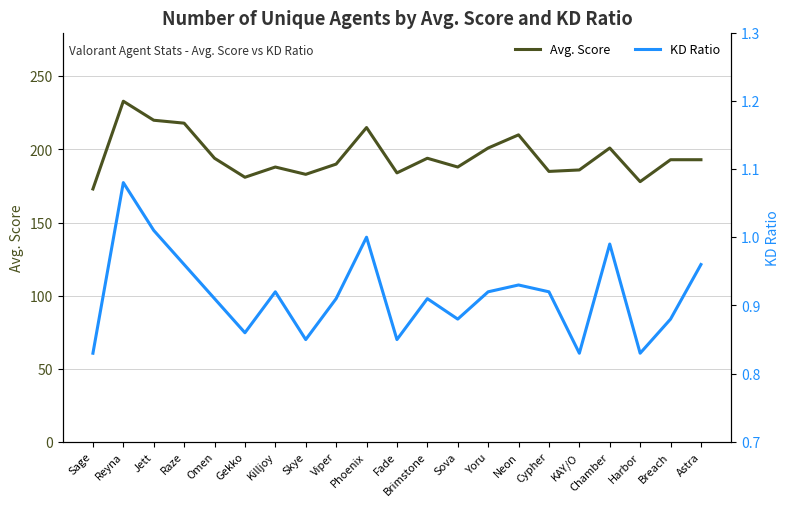

At which label does KD Ratio reach its minimum?

Sage